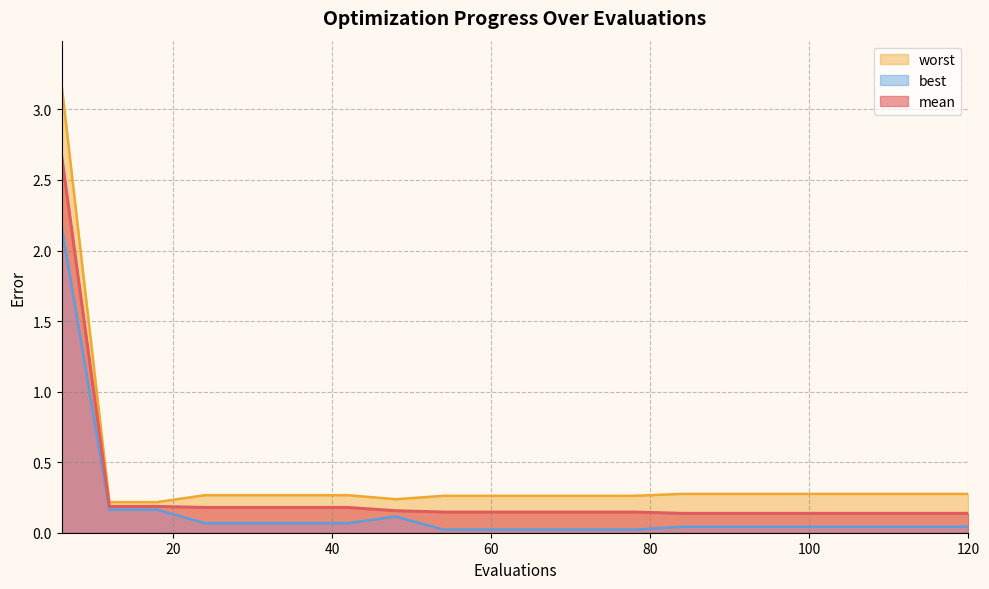

What is the difference between the maximum and minimum values in the best series?

2.1